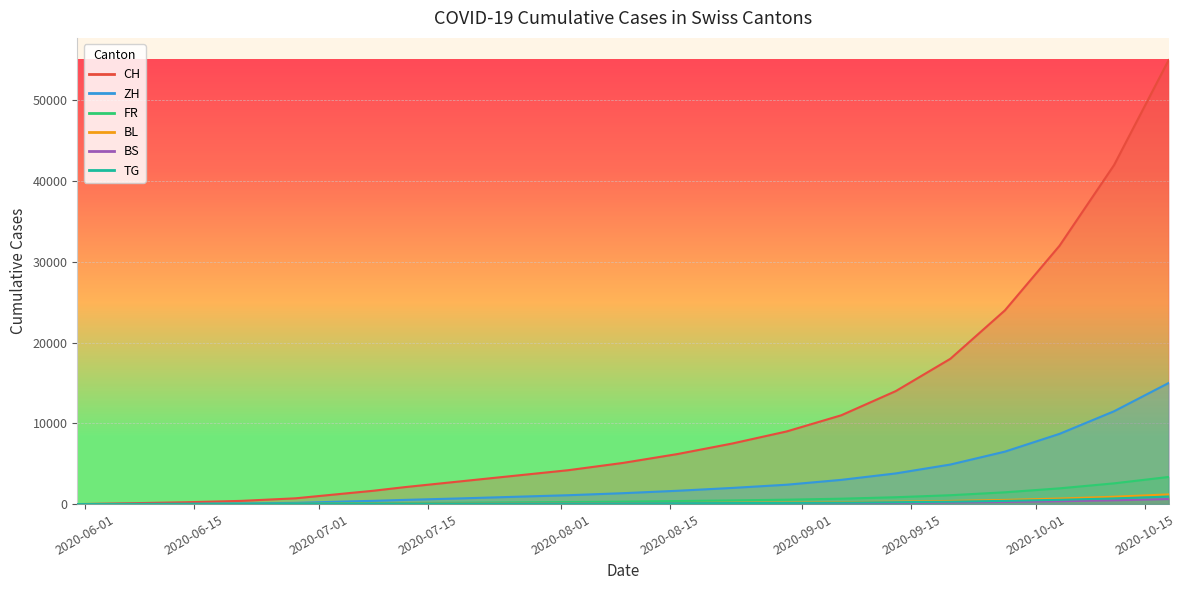

What is the sum of all ZH values?

65055